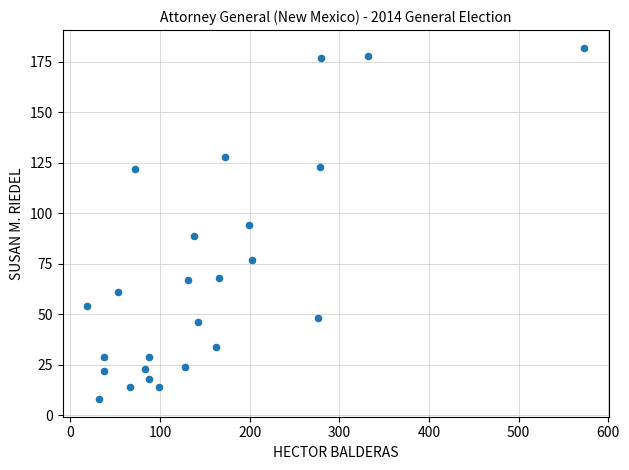

What is the range of Y values (max minus min)?

174